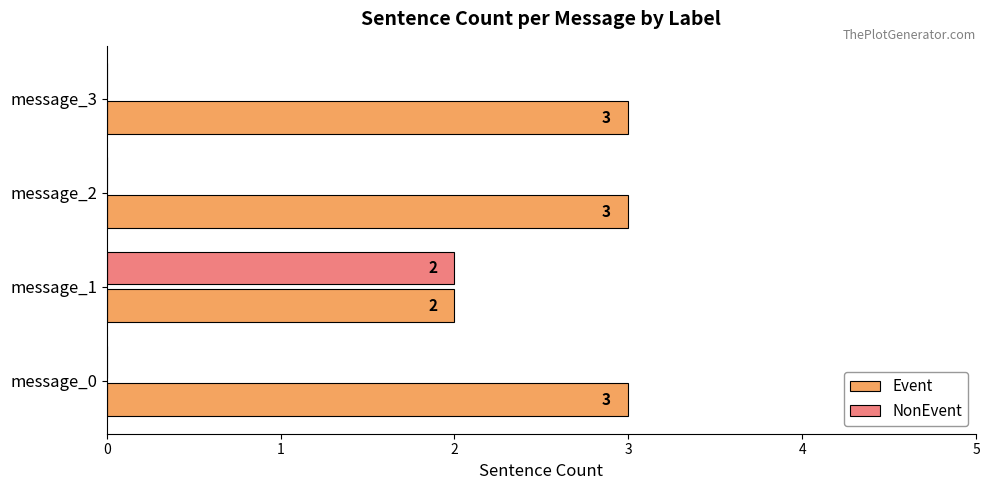

How many values in the NonEvent series exceed 0?

1